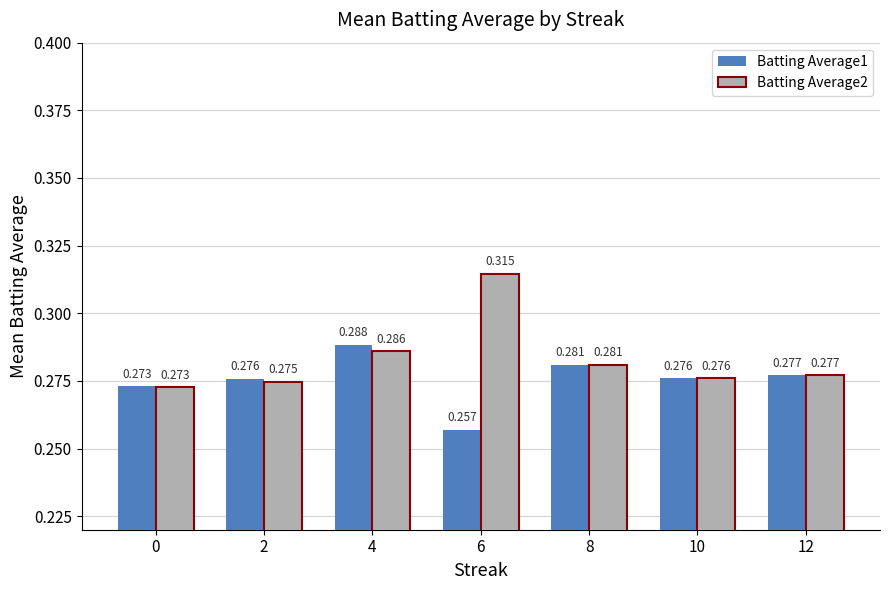

Are the bars grouped side by side (vs. stacked)?

Yes